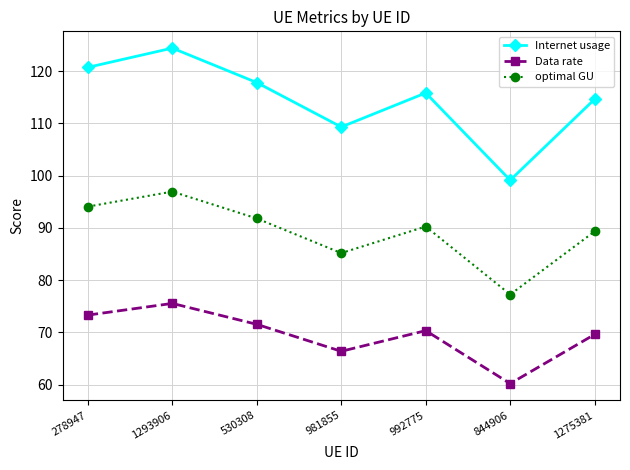

True or false: Internet usage and Data rate cross at least once.

False